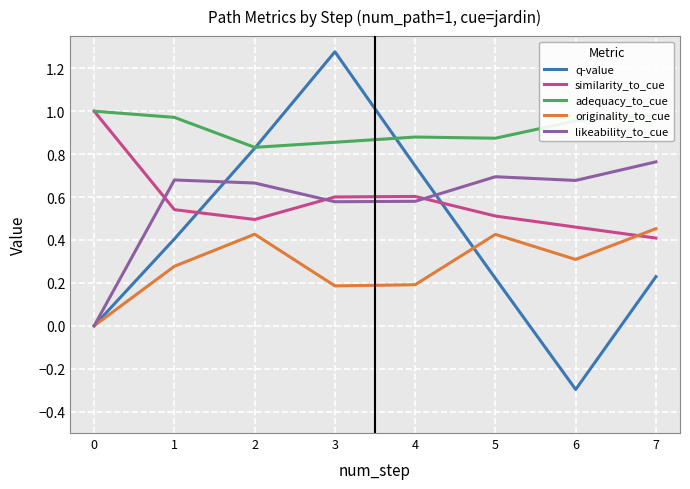

What are all the series names shown in the legend?

q-value, similarity_to_cue, adequacy_to_cue, originality_to_cue, likeability_to_cue